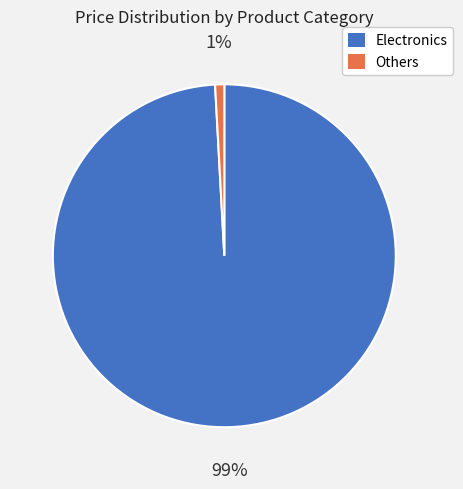

Which slice is the largest?

Electronics